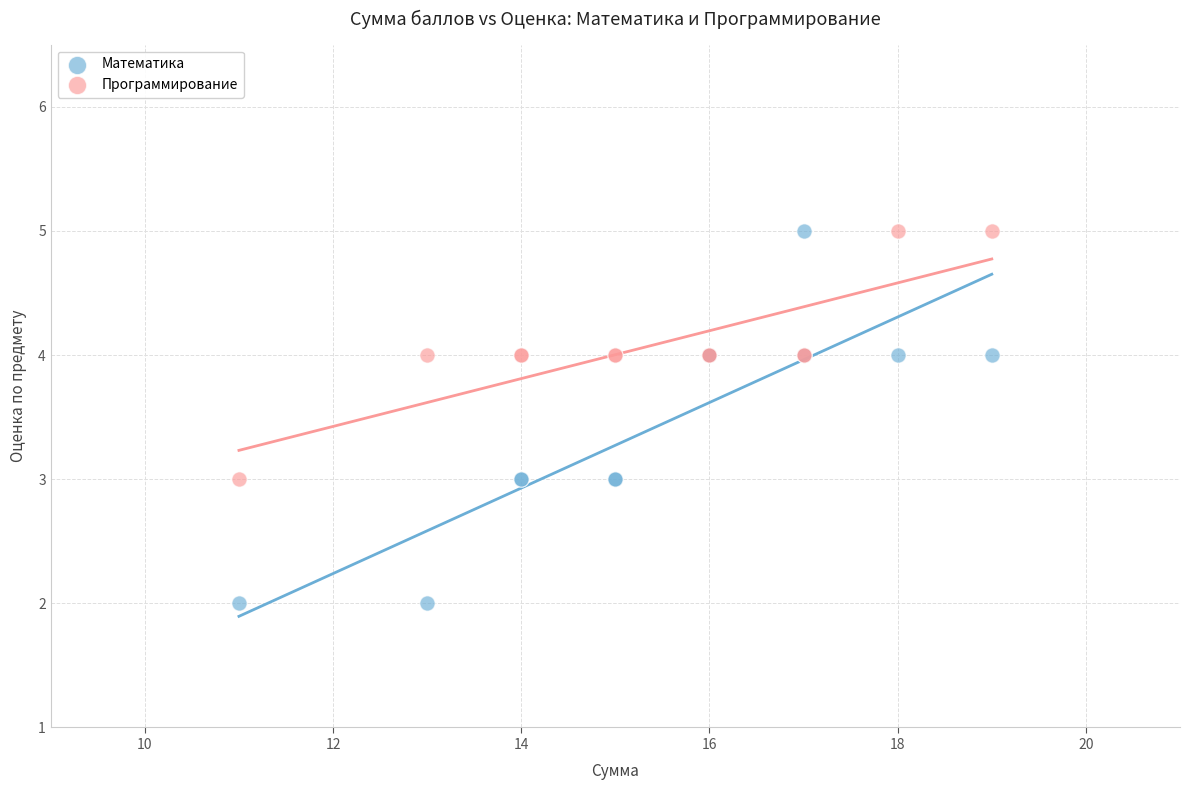

Which series has the widest spread of Y values?

Математика